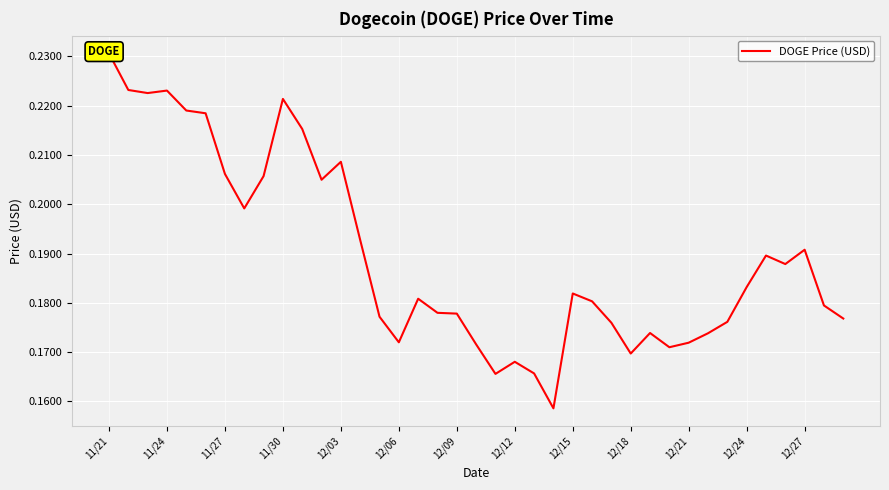

What is the value of the 26th point from the left?

0.2